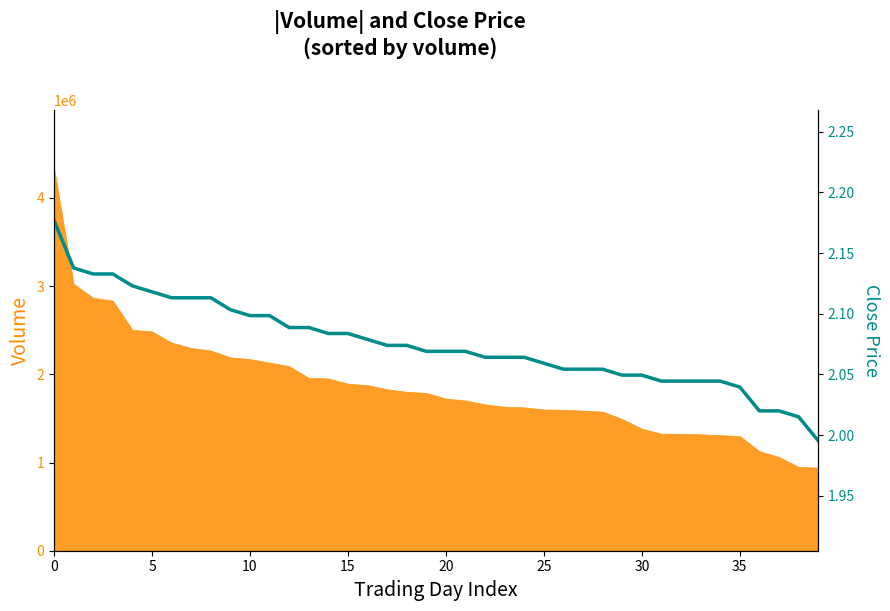

What is the label of the 14th point from the left?

13